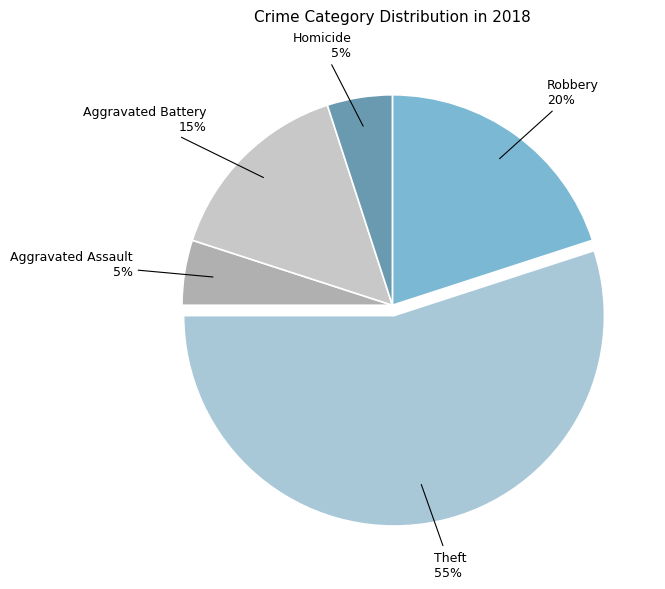

To the nearest percent, what is the difference between the largest and smallest slice percentages?

50%